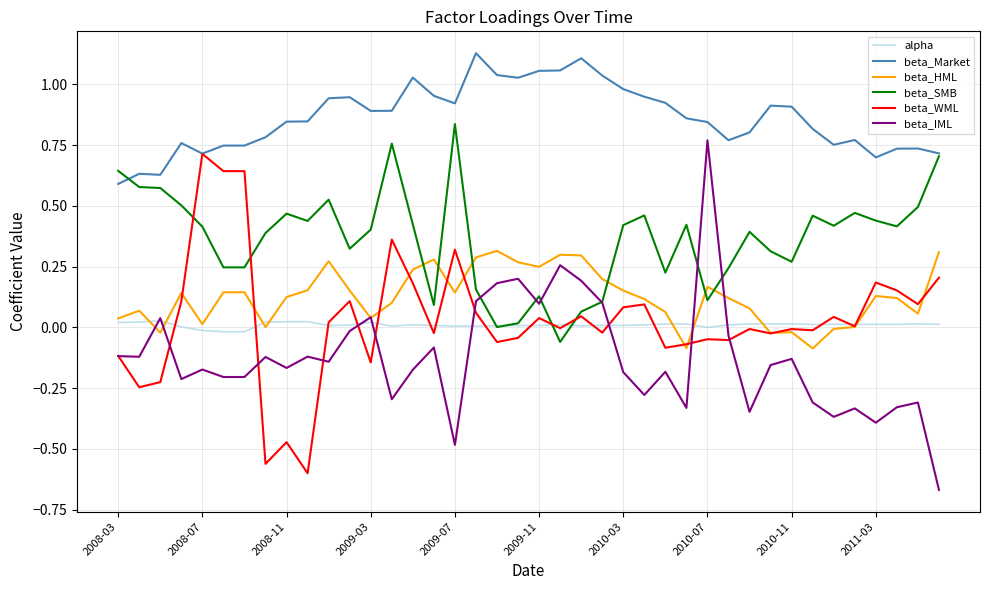

Which series has the largest total across all categories?

beta_Market